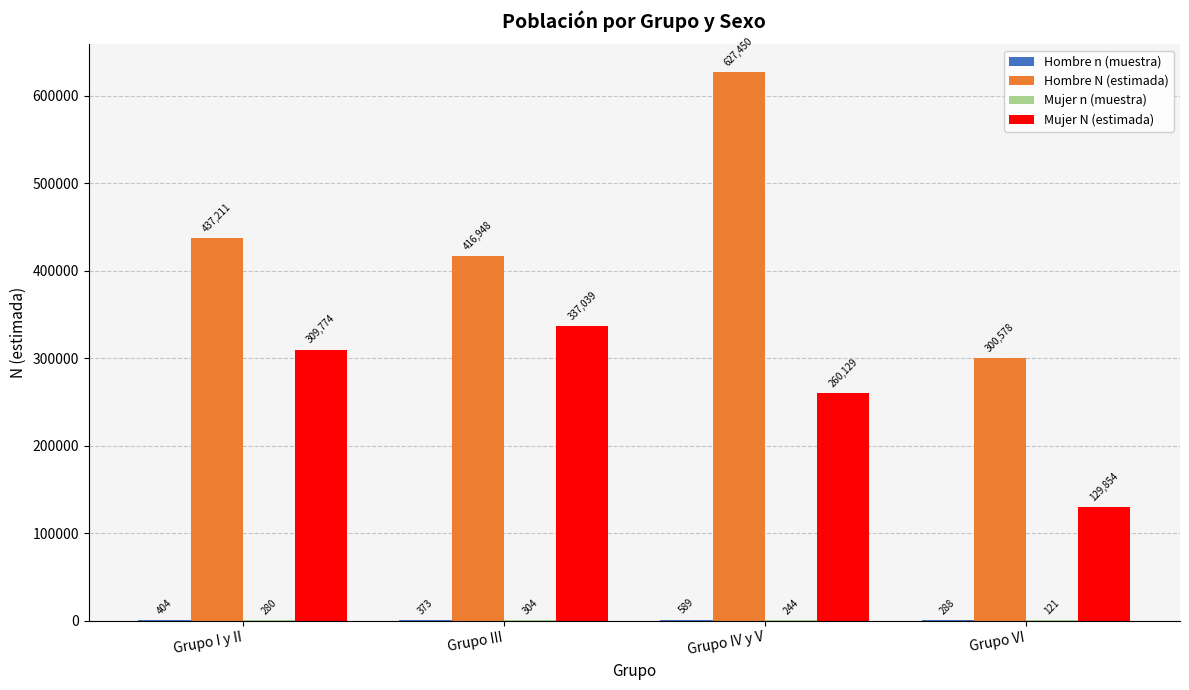

What is the total value across all series at Grupo III?

754664